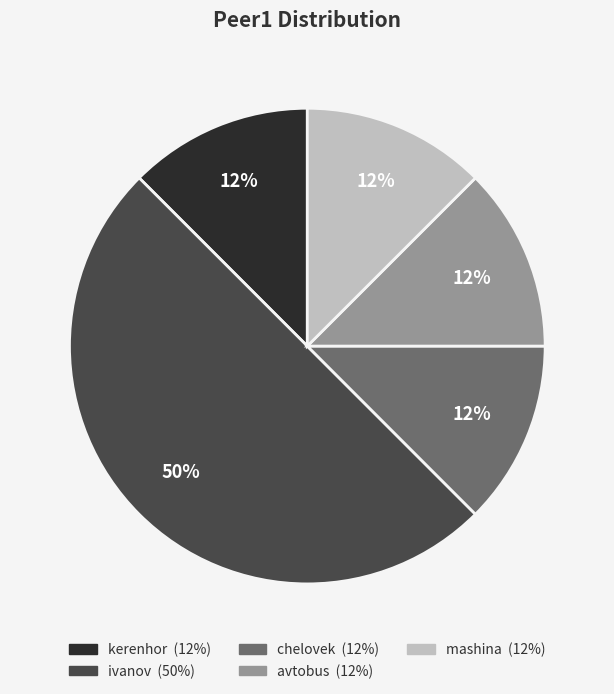

The chelovek slice represents 12% of the pie. True or false?

True